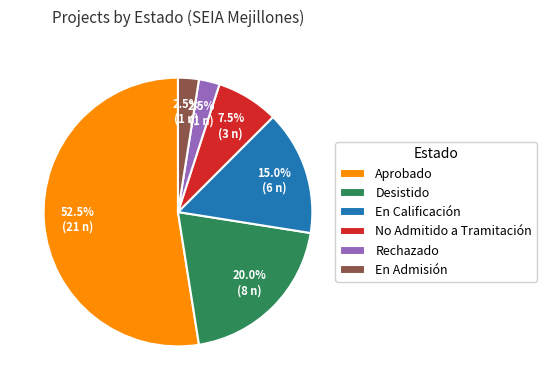

Is the sum of No Admitido a Tramitación and En Calificación greater than half?

No